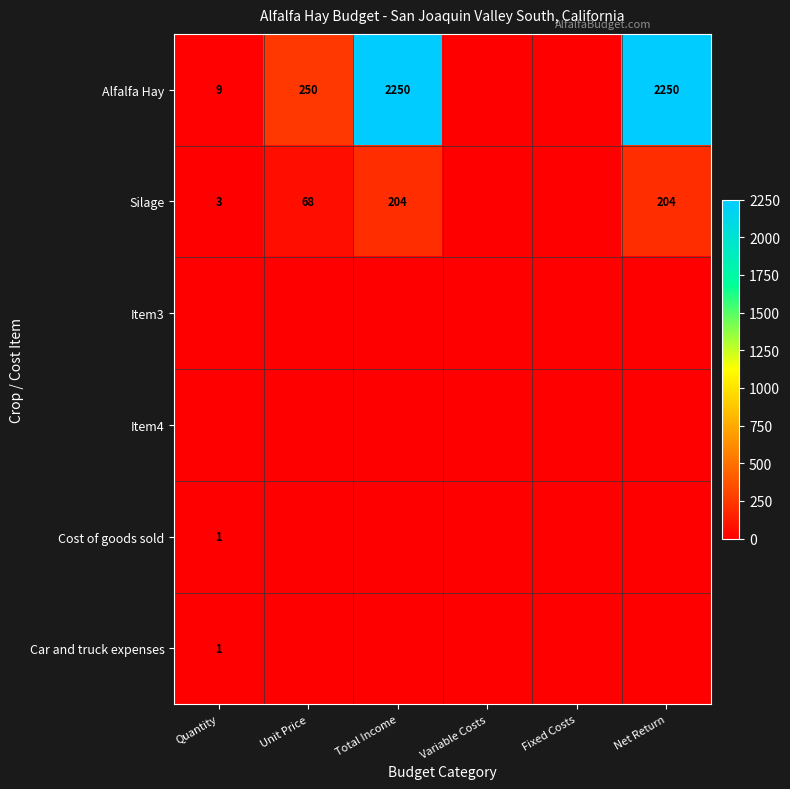

What is the difference between the highest and lowest values at Net Return?

2250